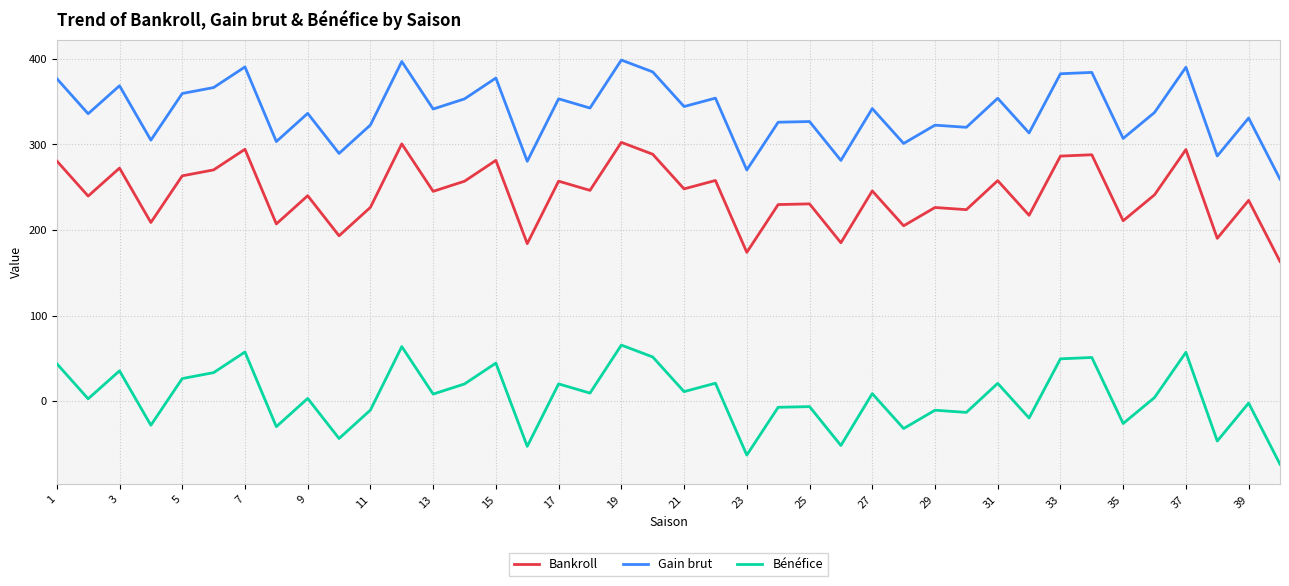

What is the maximum value for Bankroll?

302.4